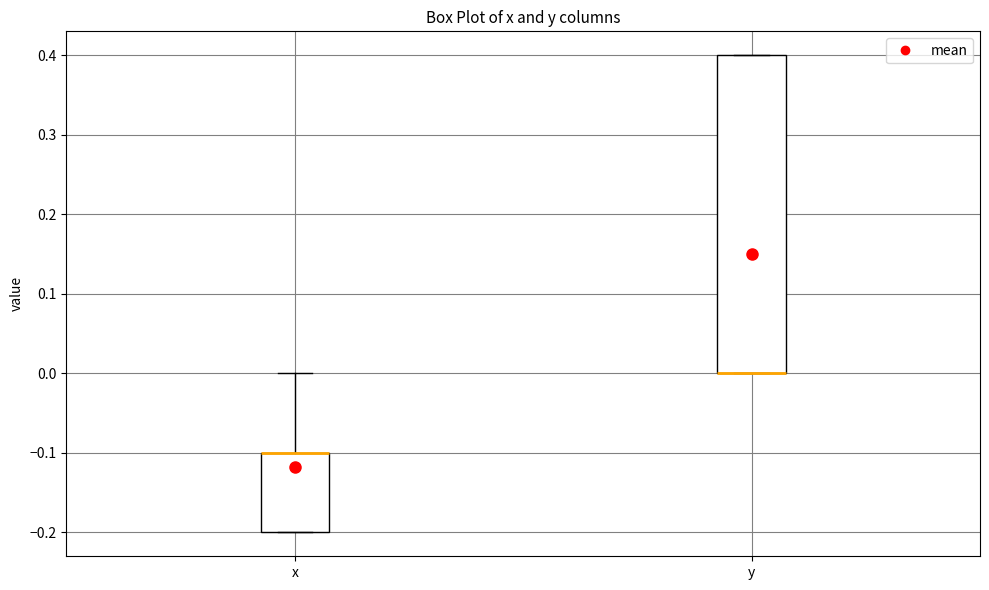

Comparing the boxes themselves (not the whiskers), which one is the tallest?

y